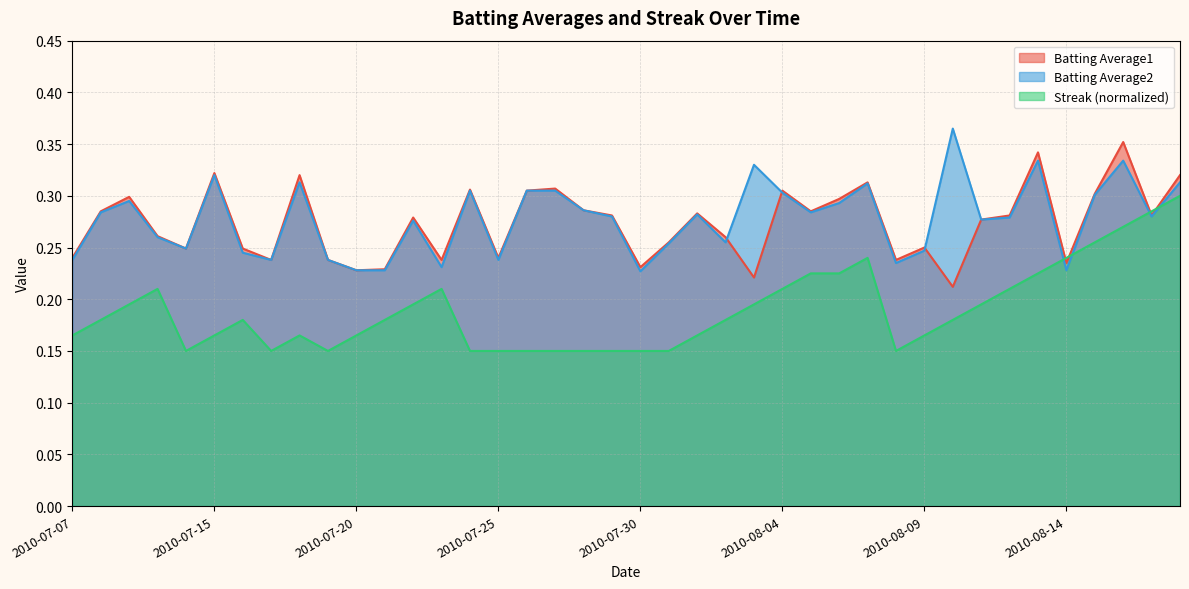

Between 2010-07-16 and 2010-08-08, which series saw the biggest shift?

Streak